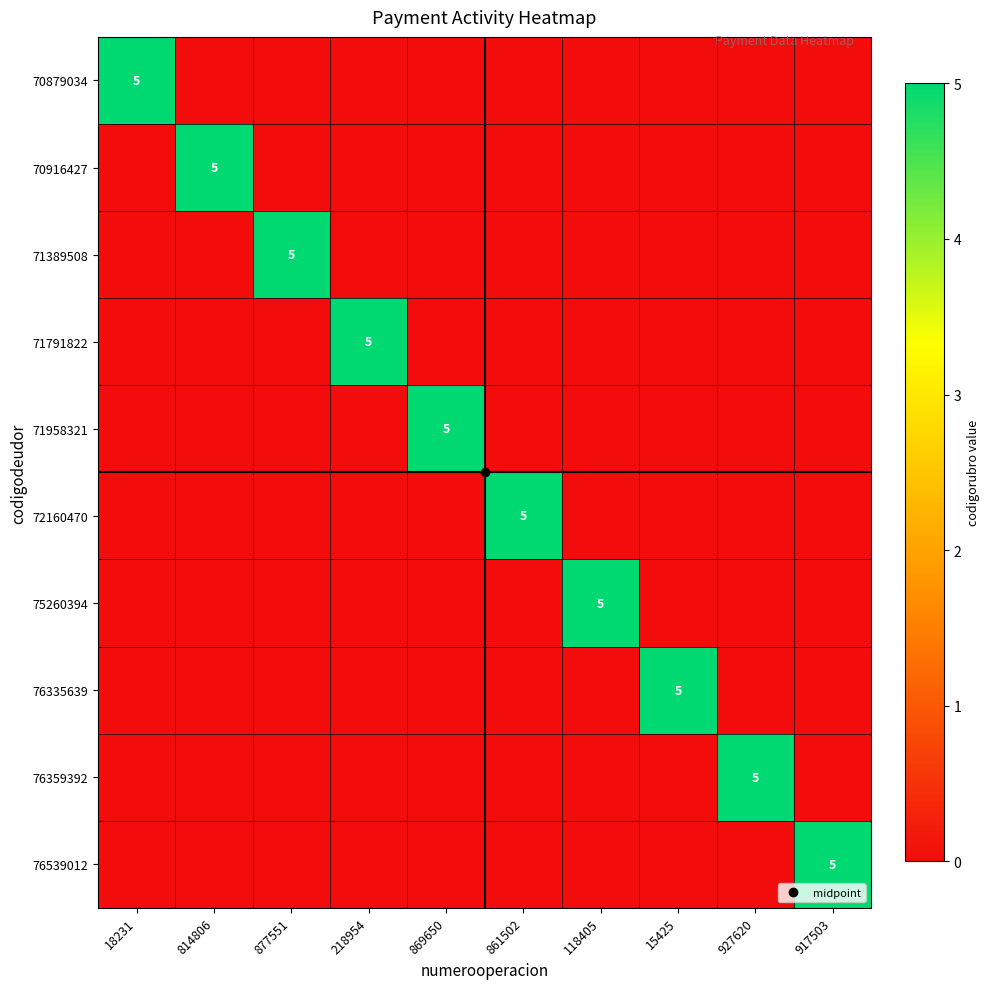

The value of 71791822 at 927620 is 0. True or false?

True